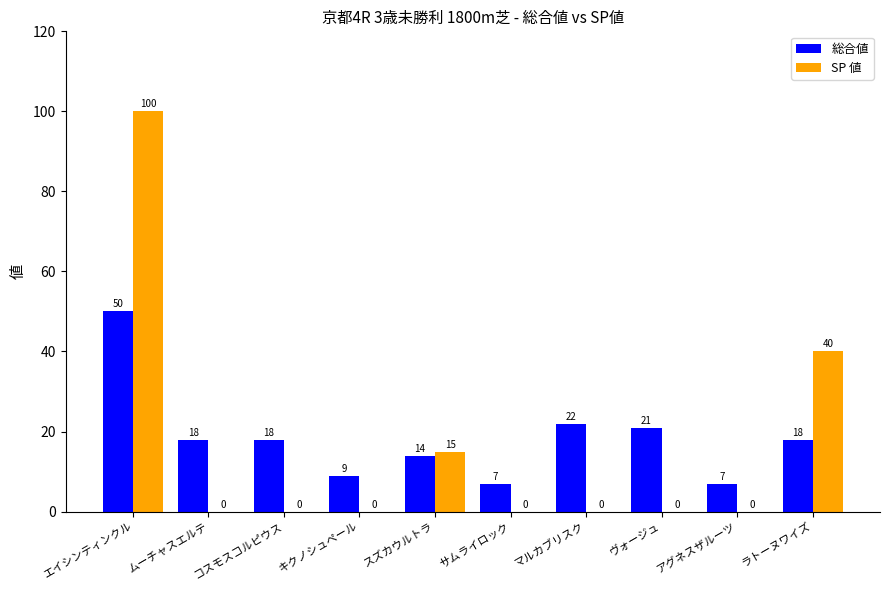

Count the number of data series in this chart.

2